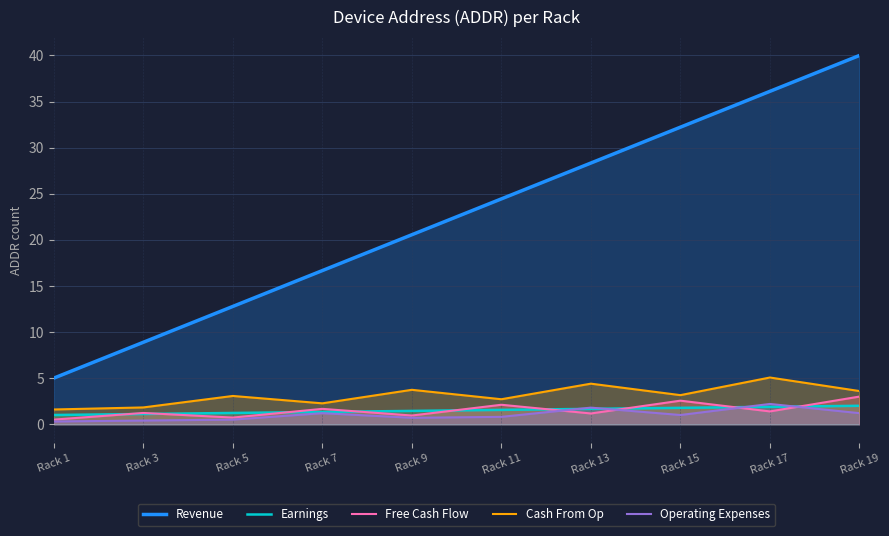

At which label does Free Cash Flow first exceed 1?

Rack 3